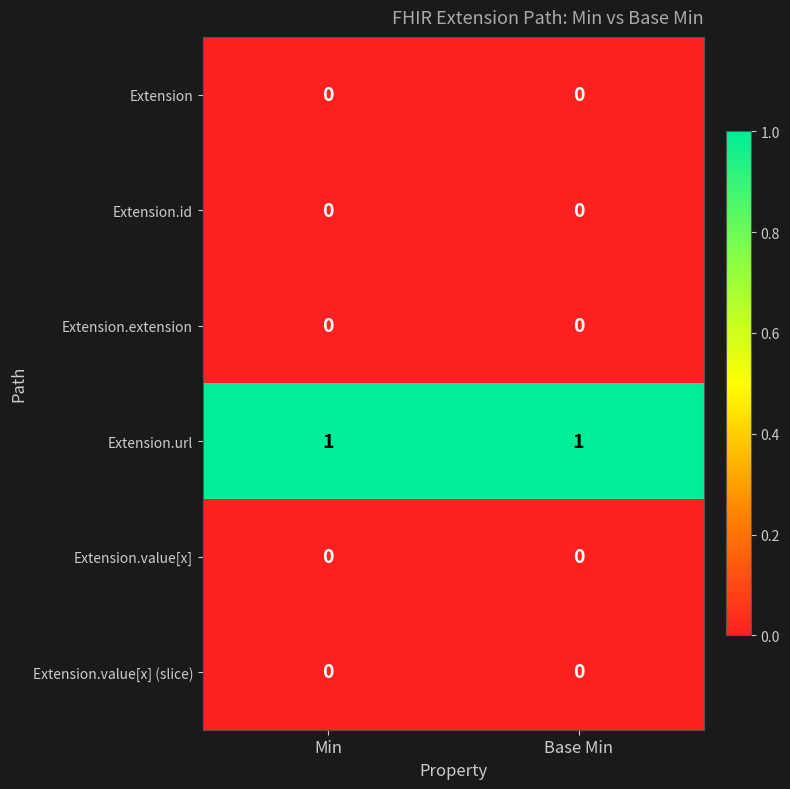

What is the spread (max minus min) of values at Min?

1